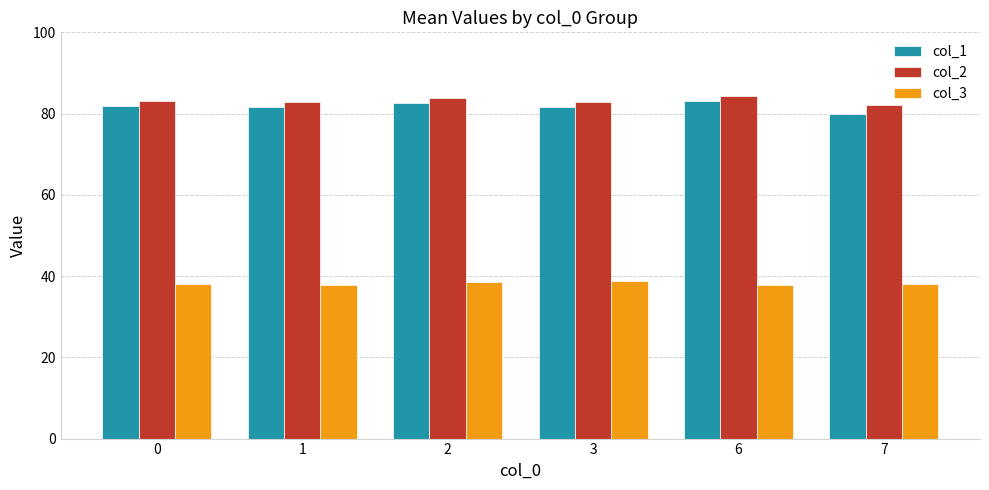

What is the maximum value shown in the chart?

84.3